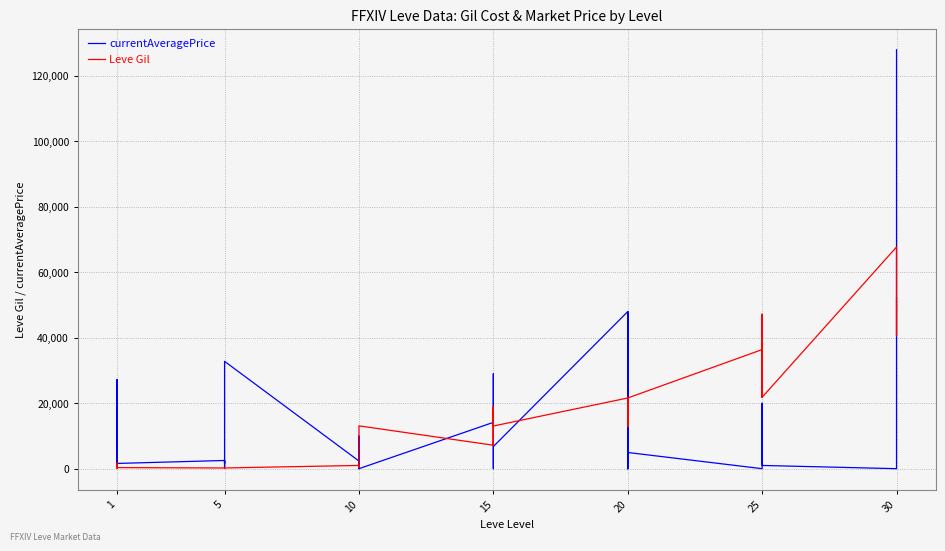

The currentAveragePrice series shows 9237 at 1. True or false?

False